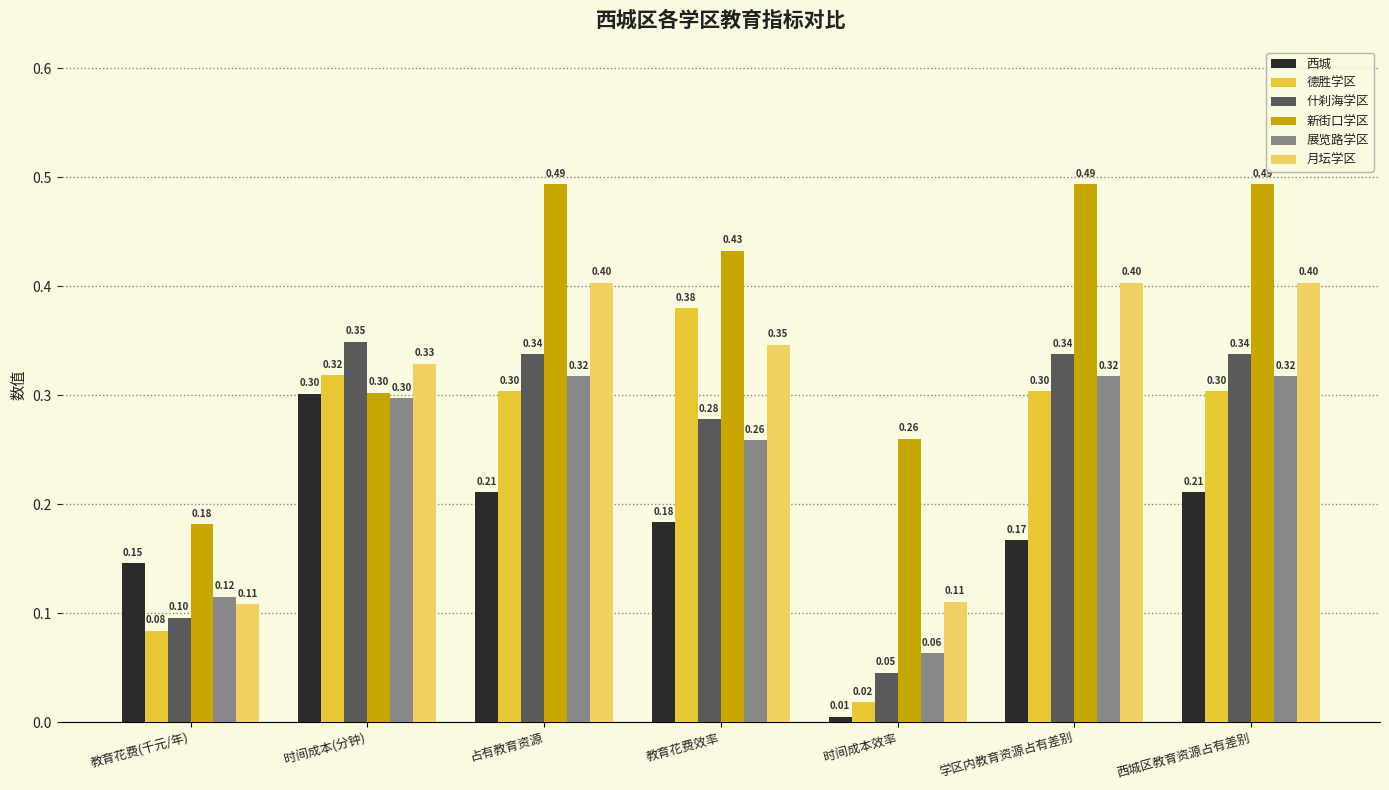

What is the difference between the maximum and minimum values in the 展览路学区 series?

0.3